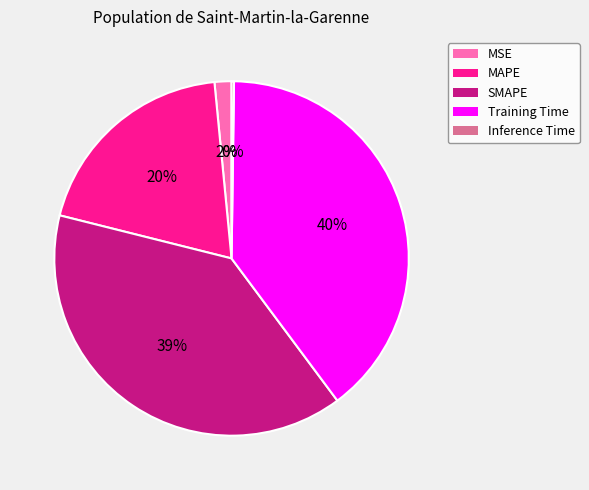

Combined, do Training Time and SMAPE account for over 50%?

Yes